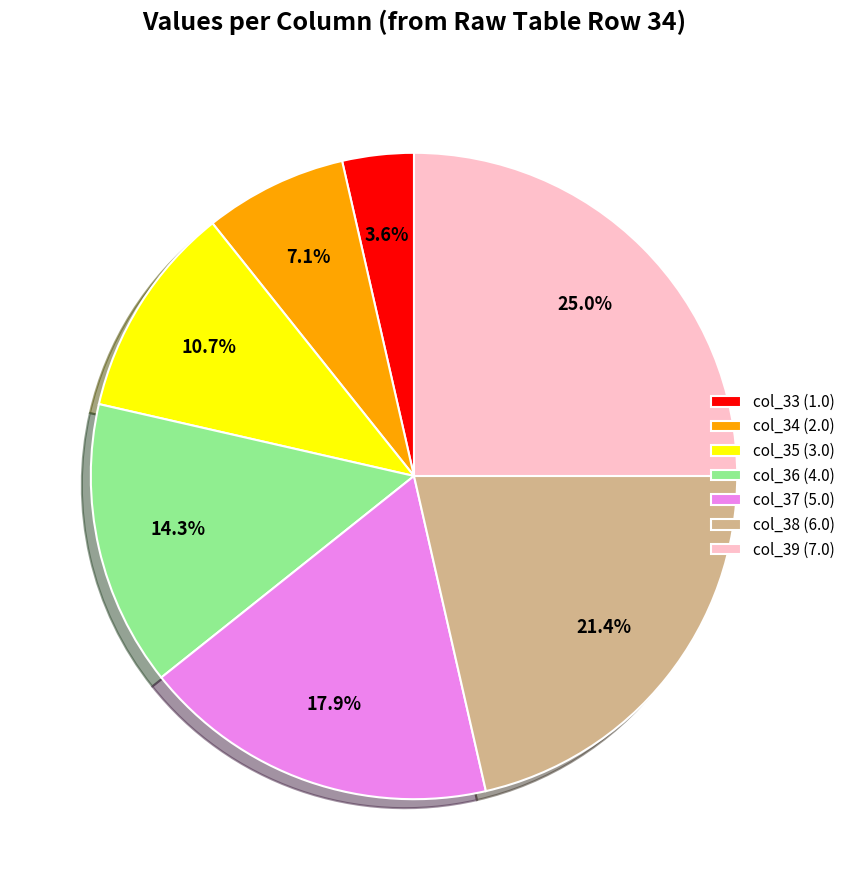

What percentage is NOT represented by col_35?

89.3%